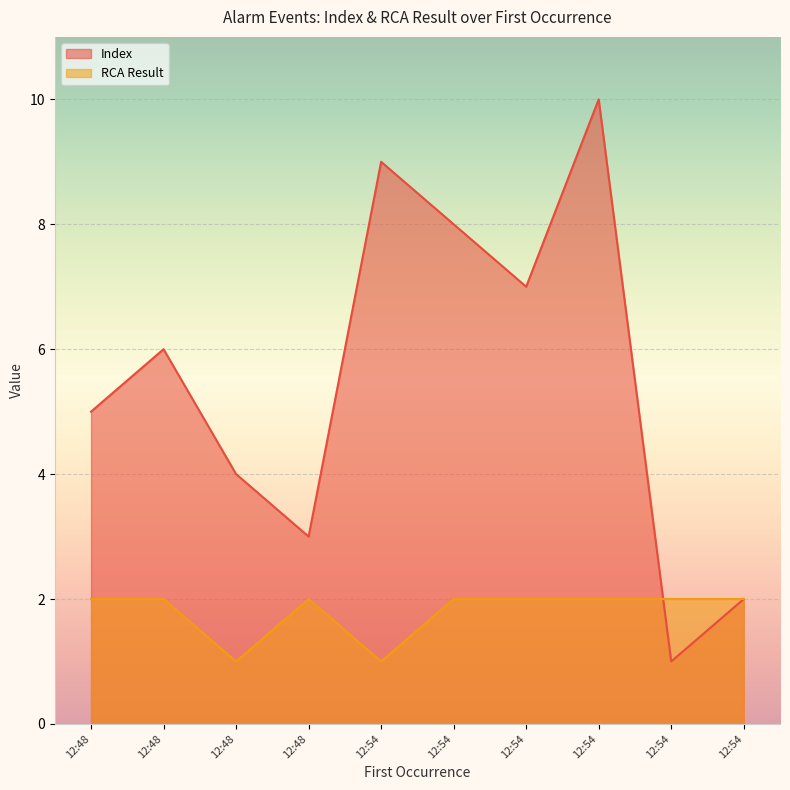

True or false: Index and RCA Result intersect in this chart.

True